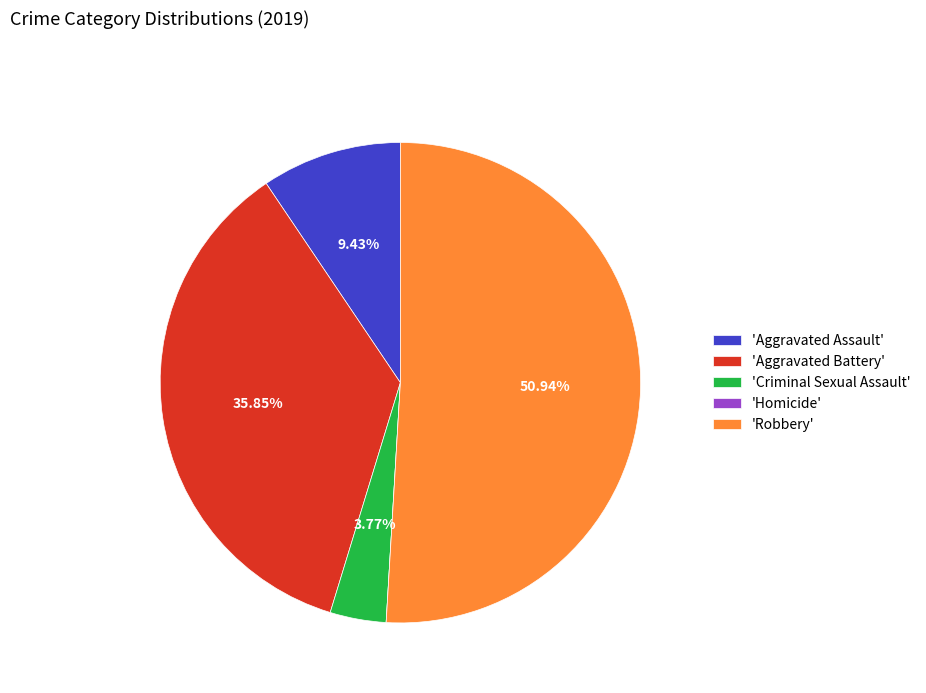

Which has a higher value, 'Criminal Sexual Assault' or 'Robbery'?

'Robbery'